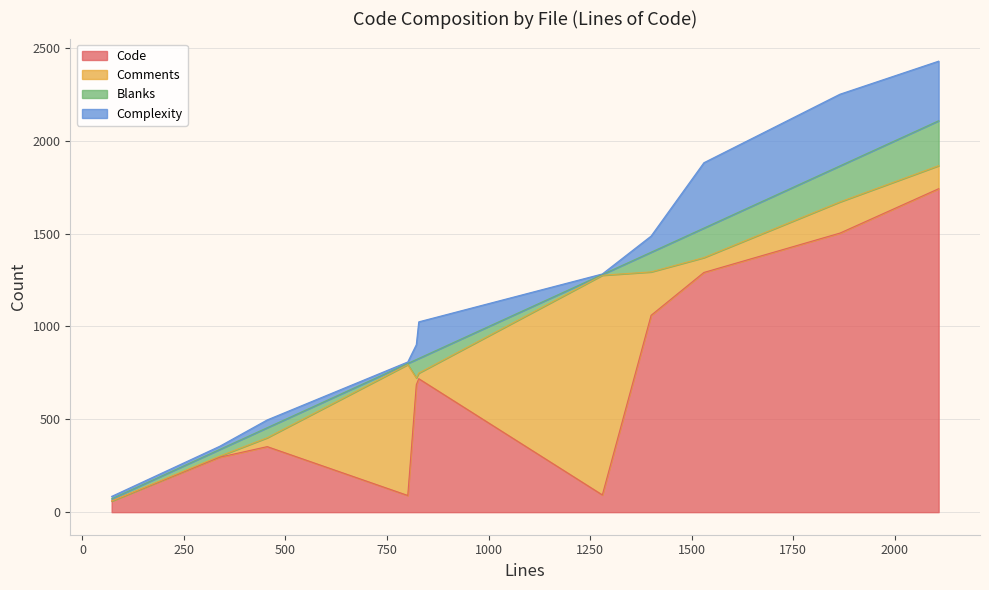

Does the chart have visible grid lines?

Yes